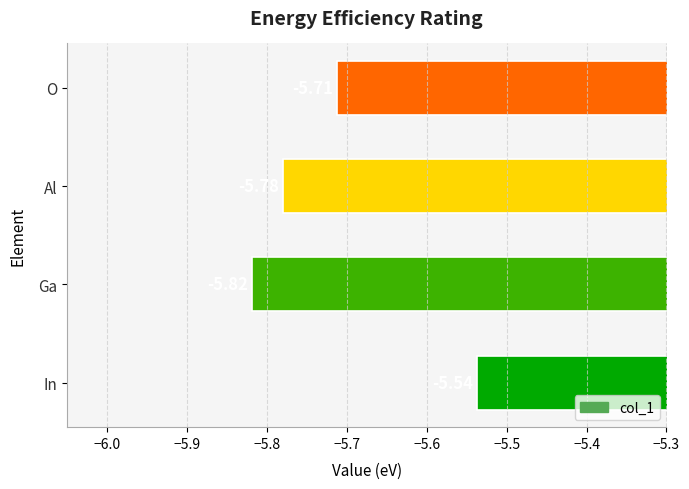

How many series are shown in this chart?

1